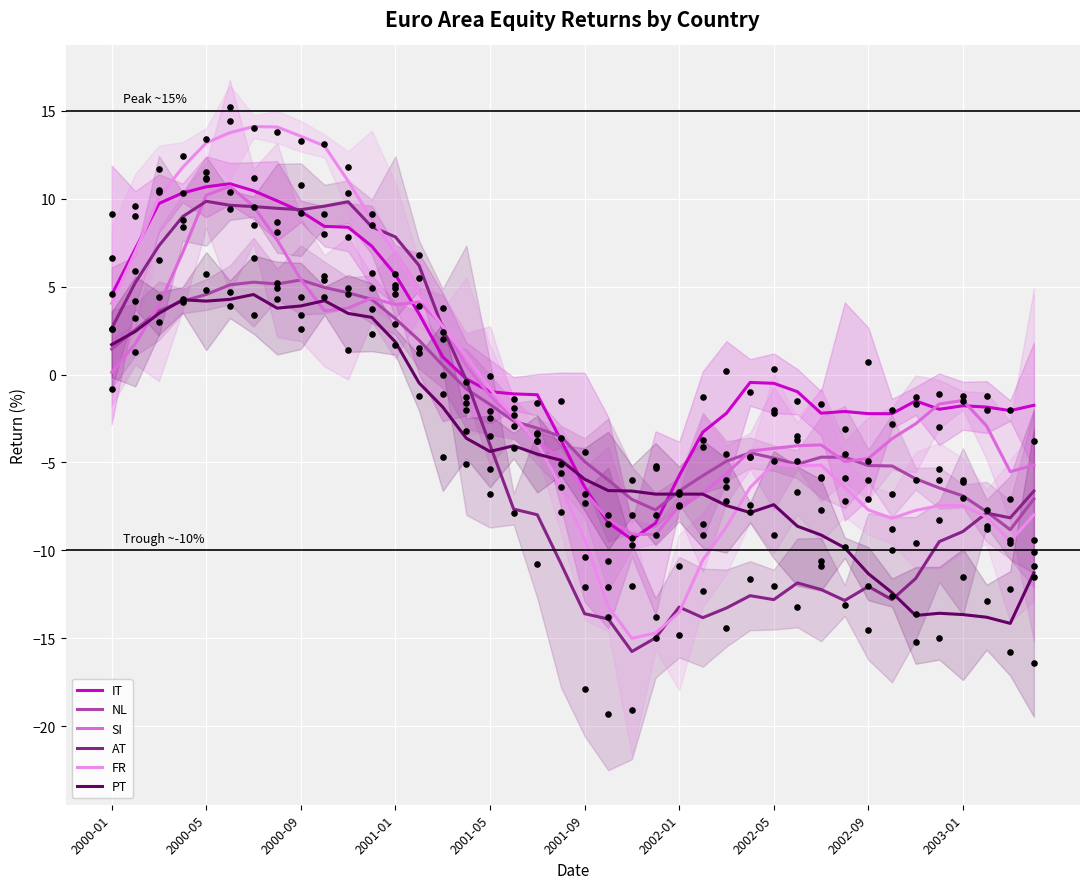

Which series contains the highest Y value?

FR